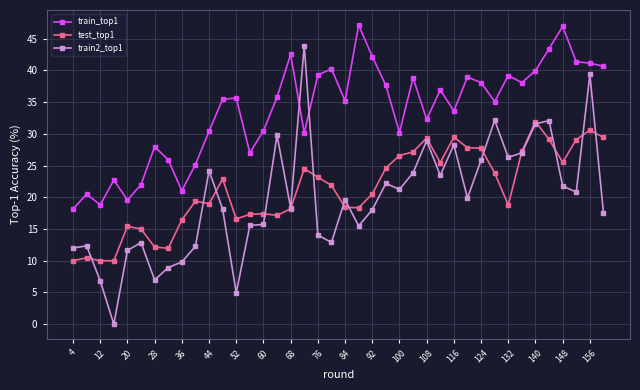

What is the maximum value shown in the chart?

47.2